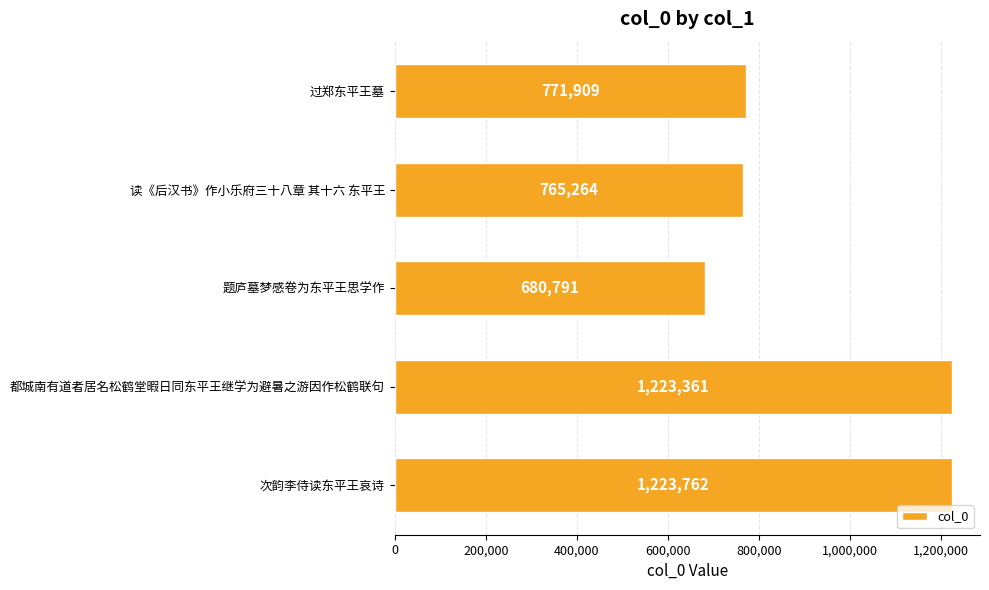

At which label is the value closest to 952276?

过郑东平王墓